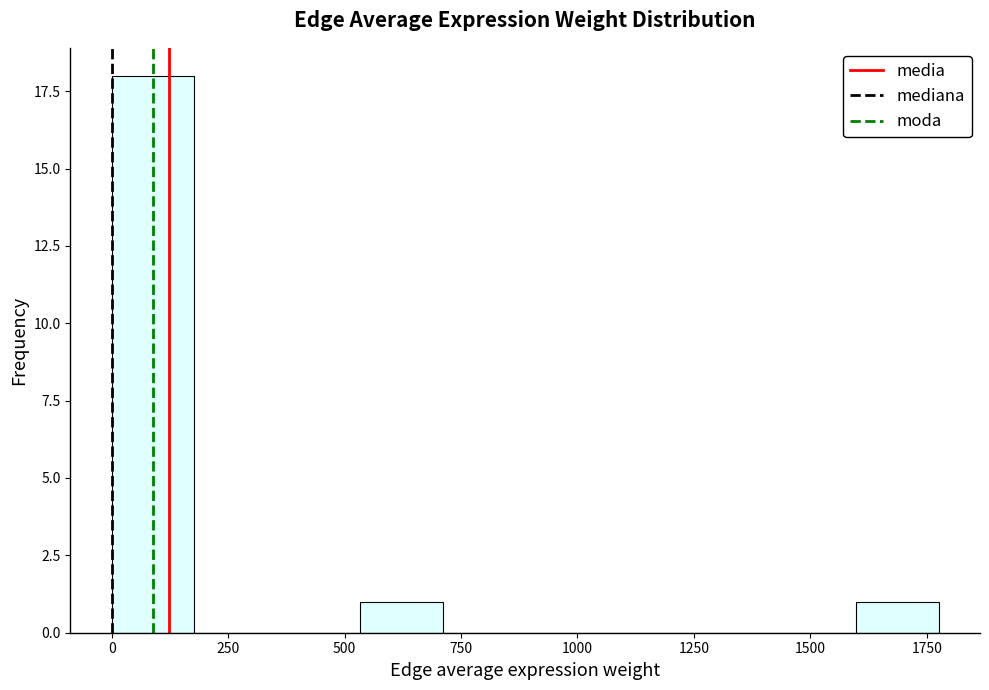

Read against the x-axis, roughly where is the centre of the tallest bar?

100